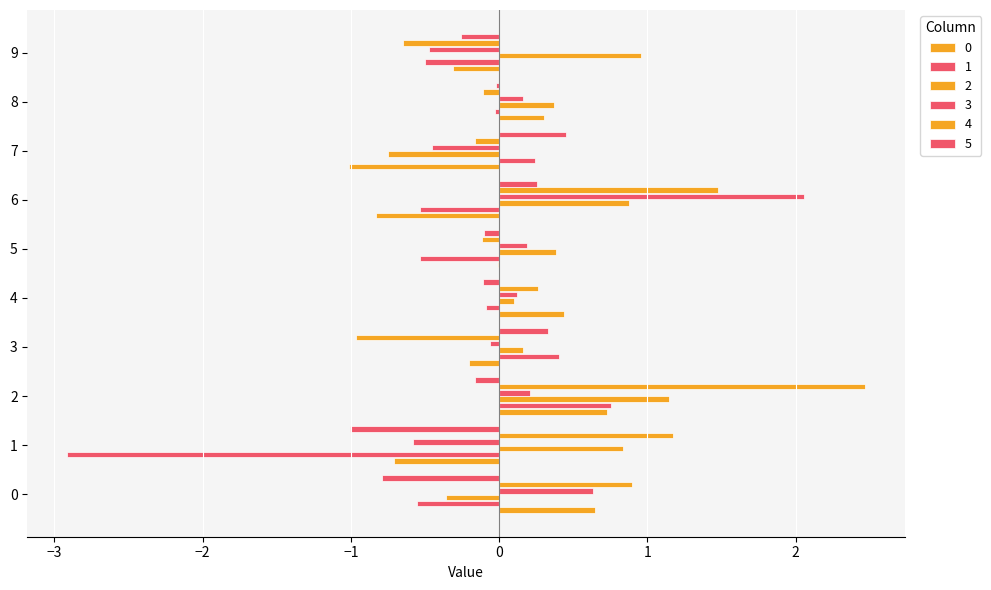

Rank the series at 6 from lowest to highest value.

0, 1, 5, 2, 4, 3